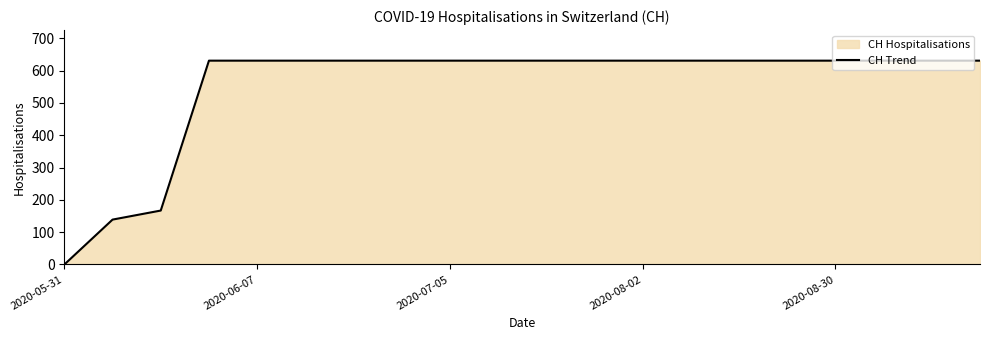

The chart shows a value of 631 at 2020-08-30. True or false?

True